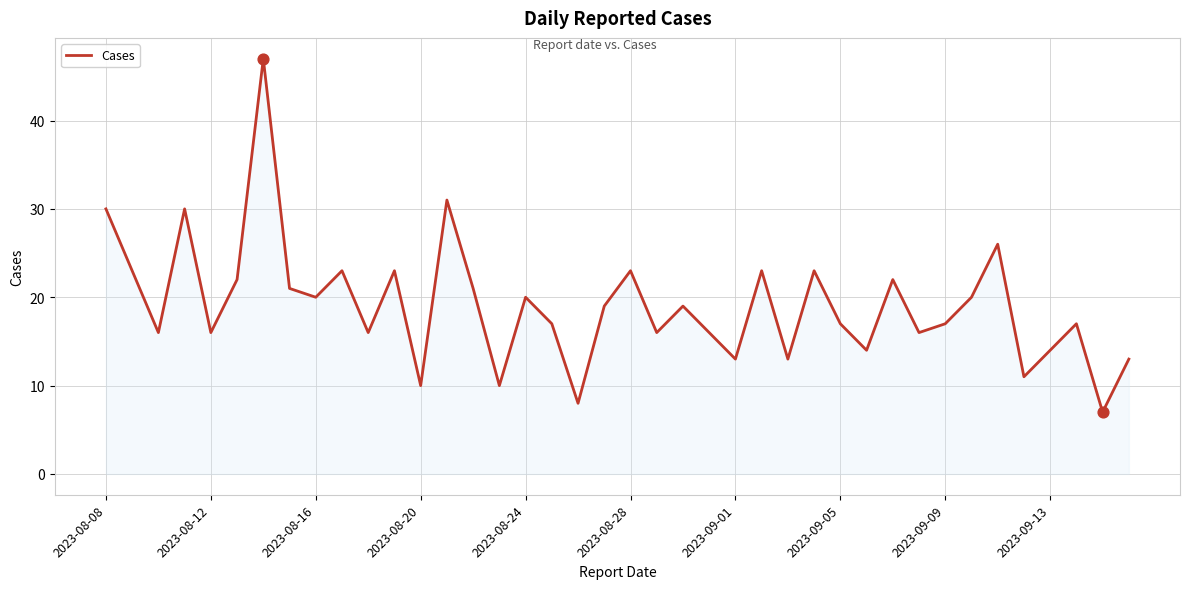

What is the greatest value displayed?

47